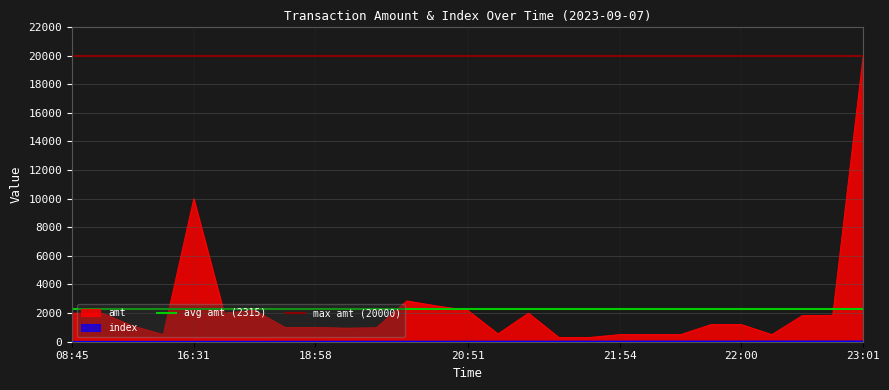

What is the maximum value for max amt (20000)?

20000.0